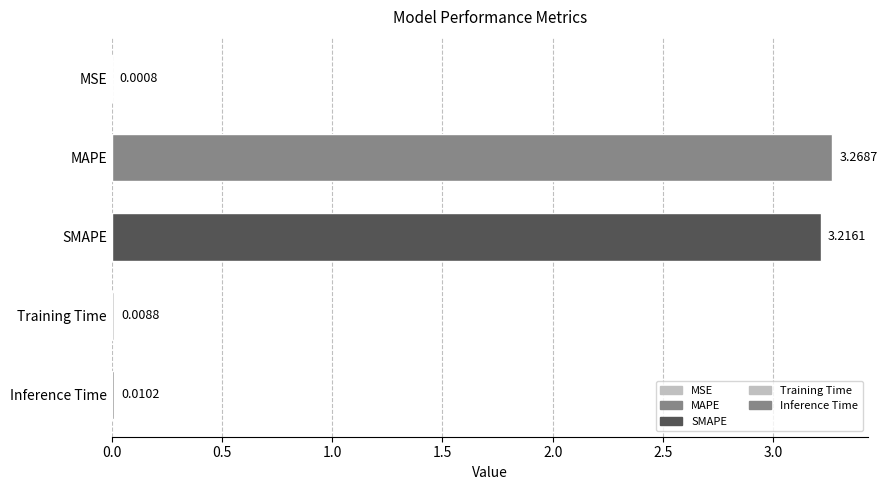

Between MAPE and MSE, which is larger?

MAPE